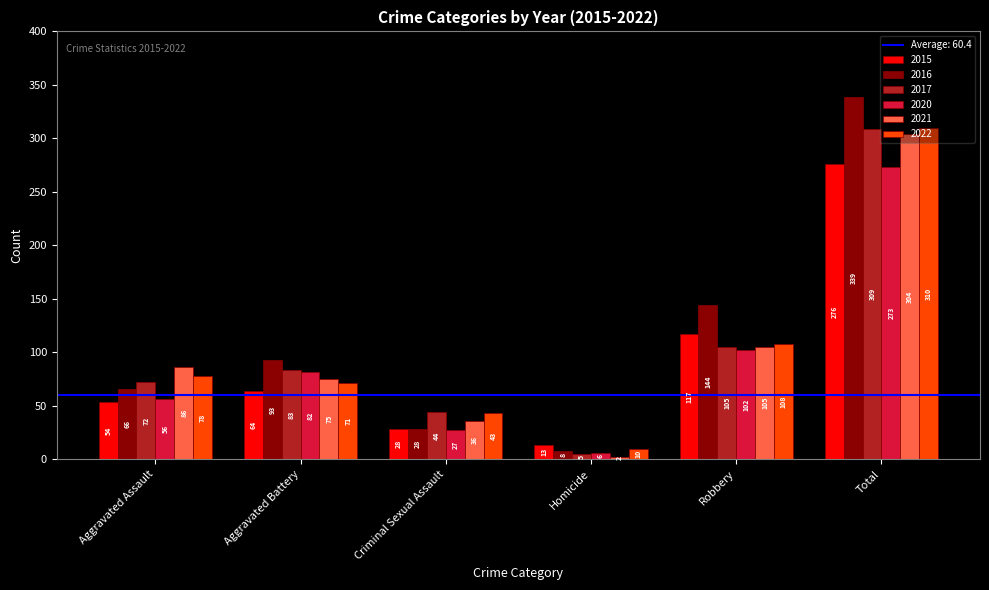

How many groups of bars are there?

6